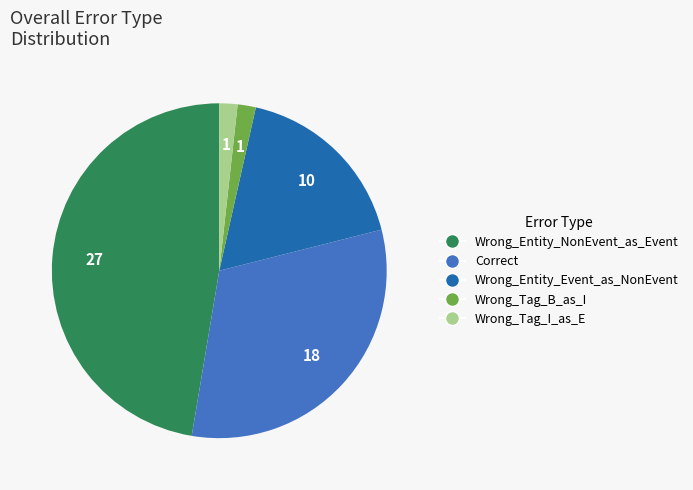

Is there any slice that represents more than half of the pie?

No